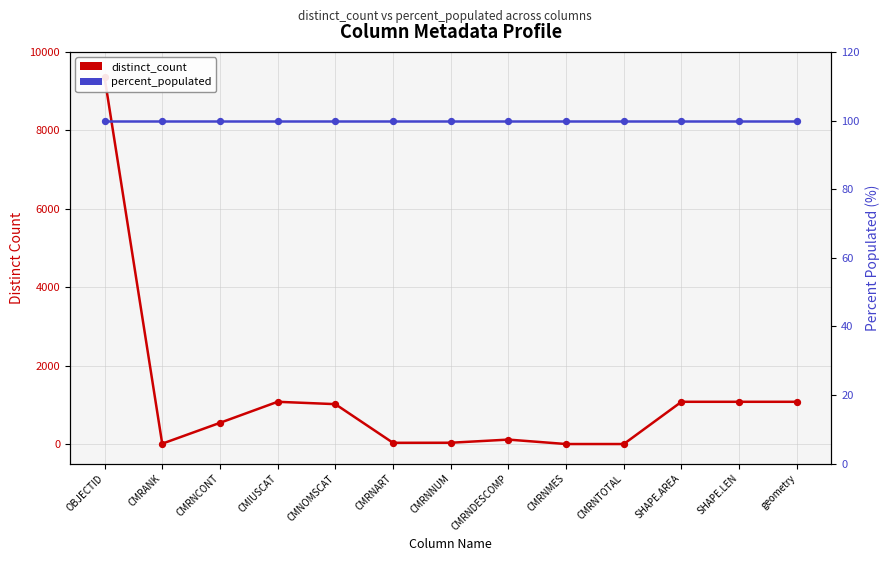

What is the total value across all series at CMRNCONT?

641